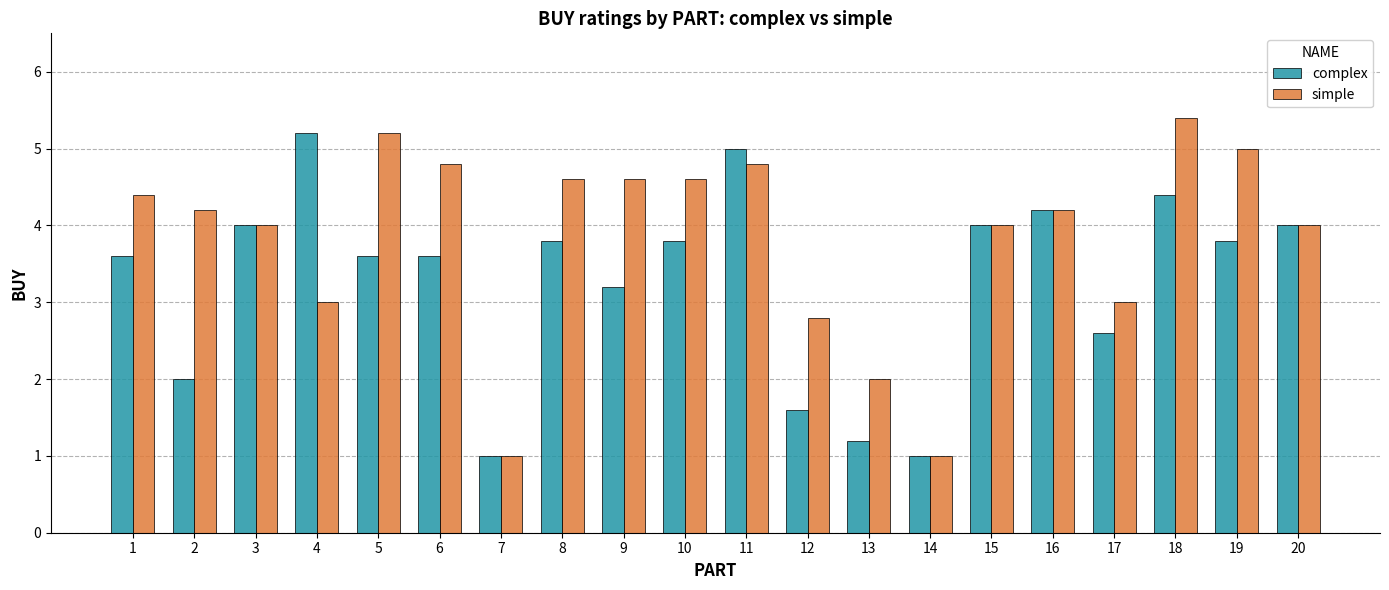

What is the total value across all series at 8?

8.4